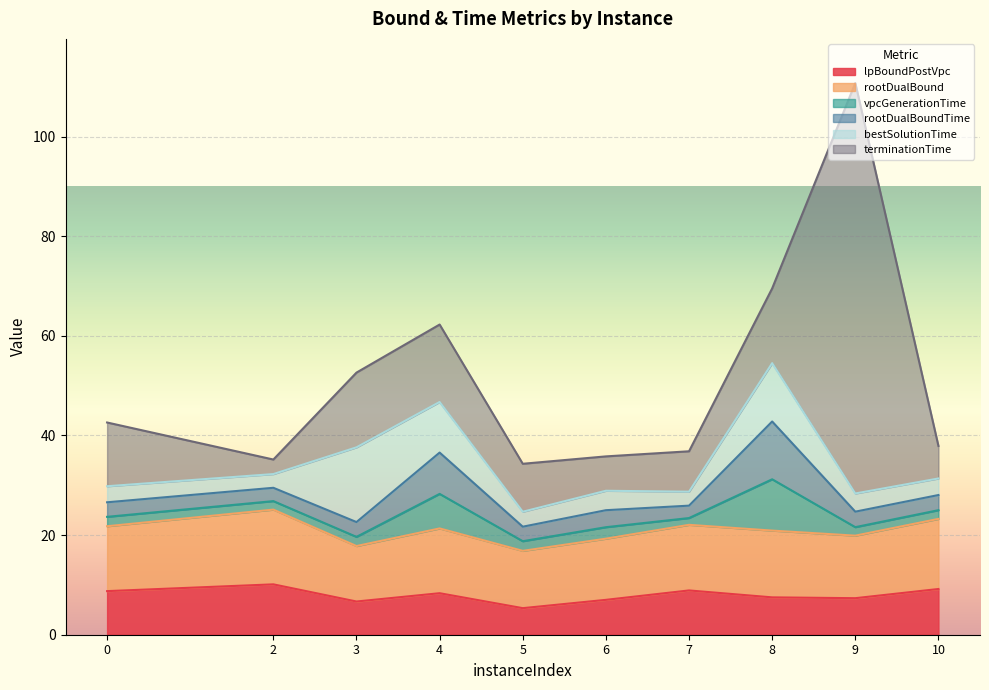

At which category does rootDualBound reach its first local valley?

3